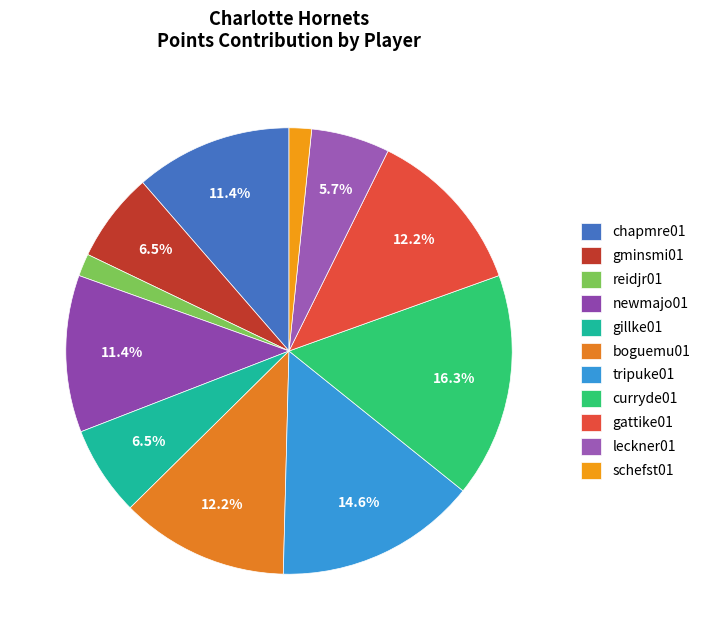

Approximately how many times larger is the value at gillke01 compared to chapmre01?

0.6